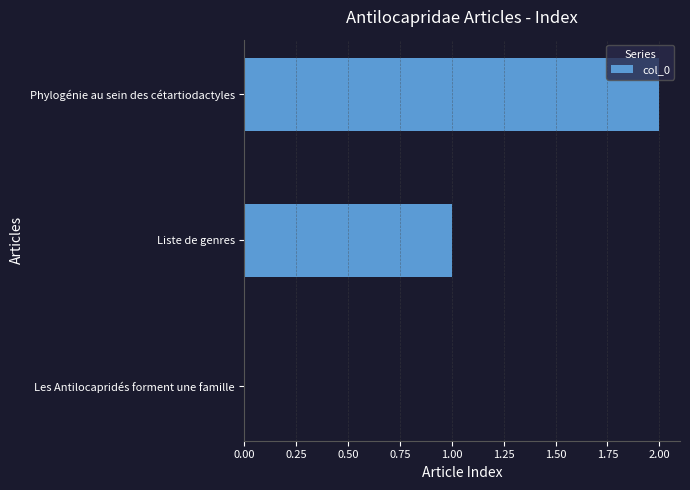

How many positive values are there?

2